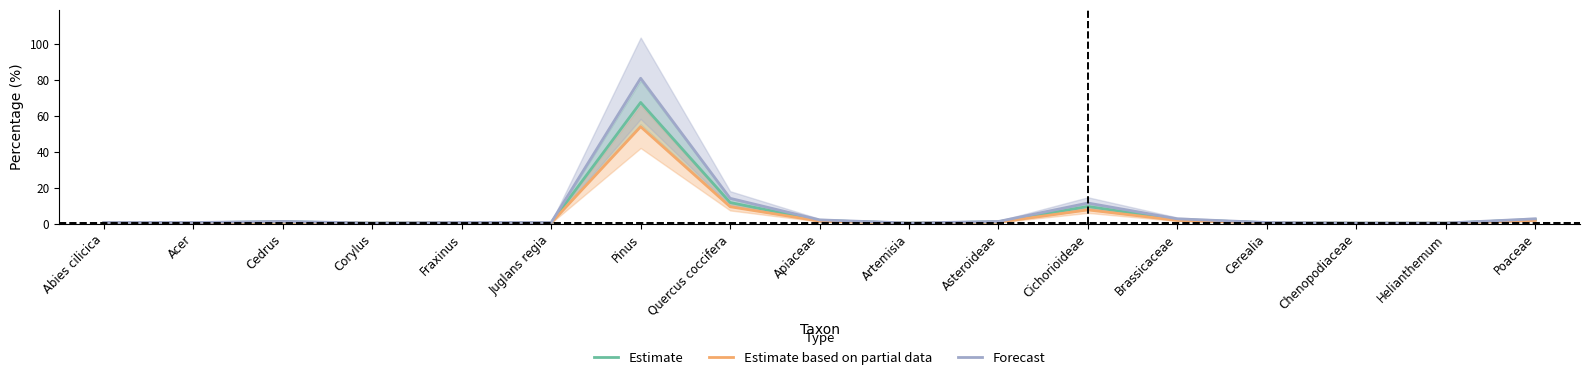

Between Artemisia and Cedrus, which is larger?

Cedrus